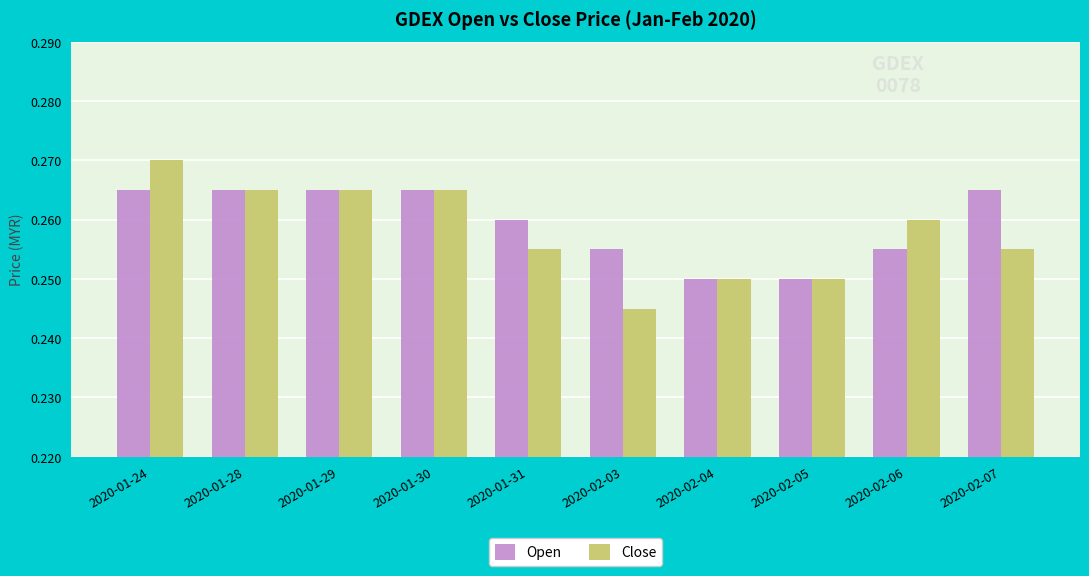

Rank the series at 2020-02-07 from highest to lowest value.

Open, Close